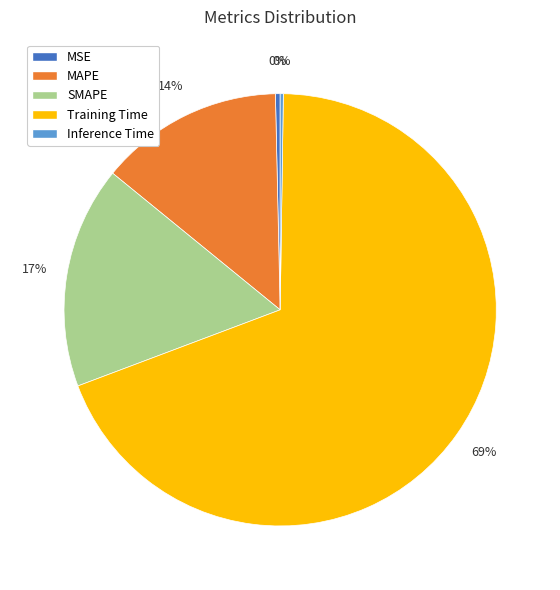

Which slice is the largest?

Training Time